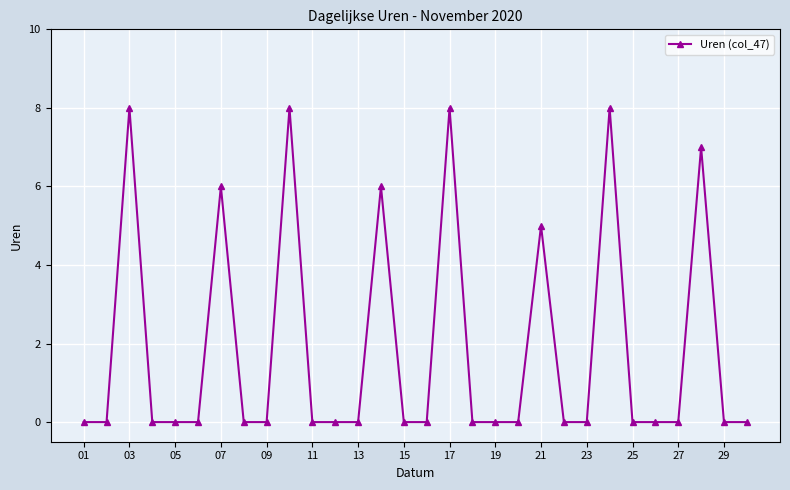

Reading left to right, what are all the values shown in this chart?

0	0	8	0	0	0	6	0	0	8	0	0	0	6	0	0	8	0	0	0	5	0	0	8	0	0	0	7	0	0